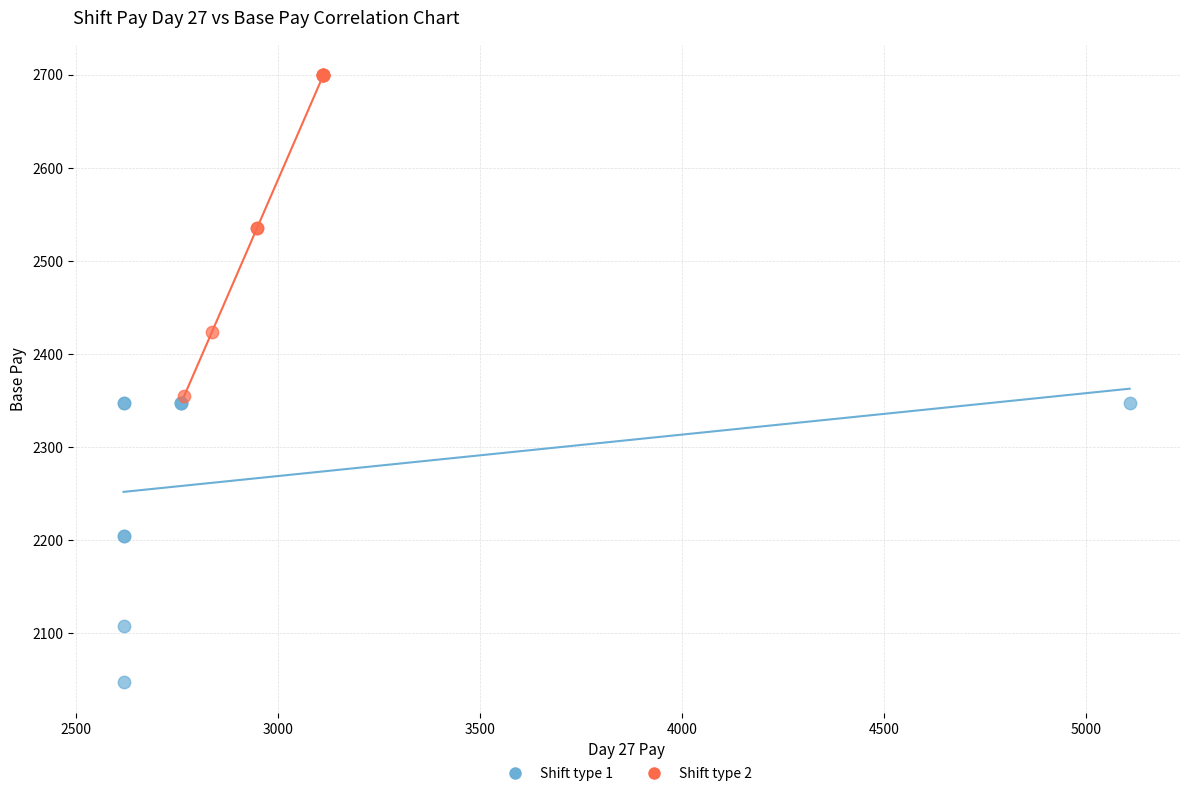

Which series has the widest spread of Y values?

Shift type 2